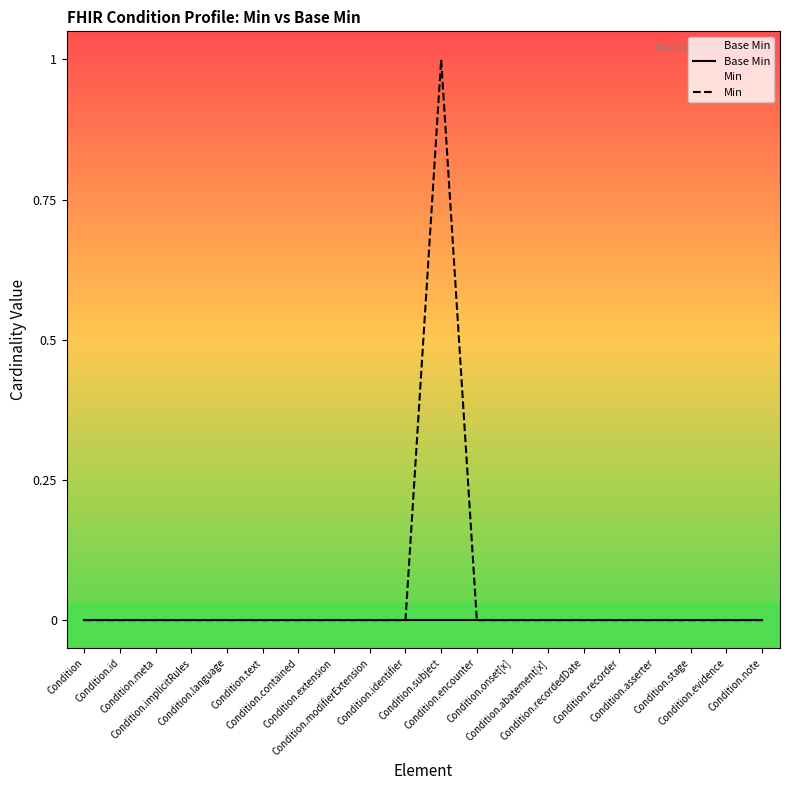

What is the greatest value displayed?

1